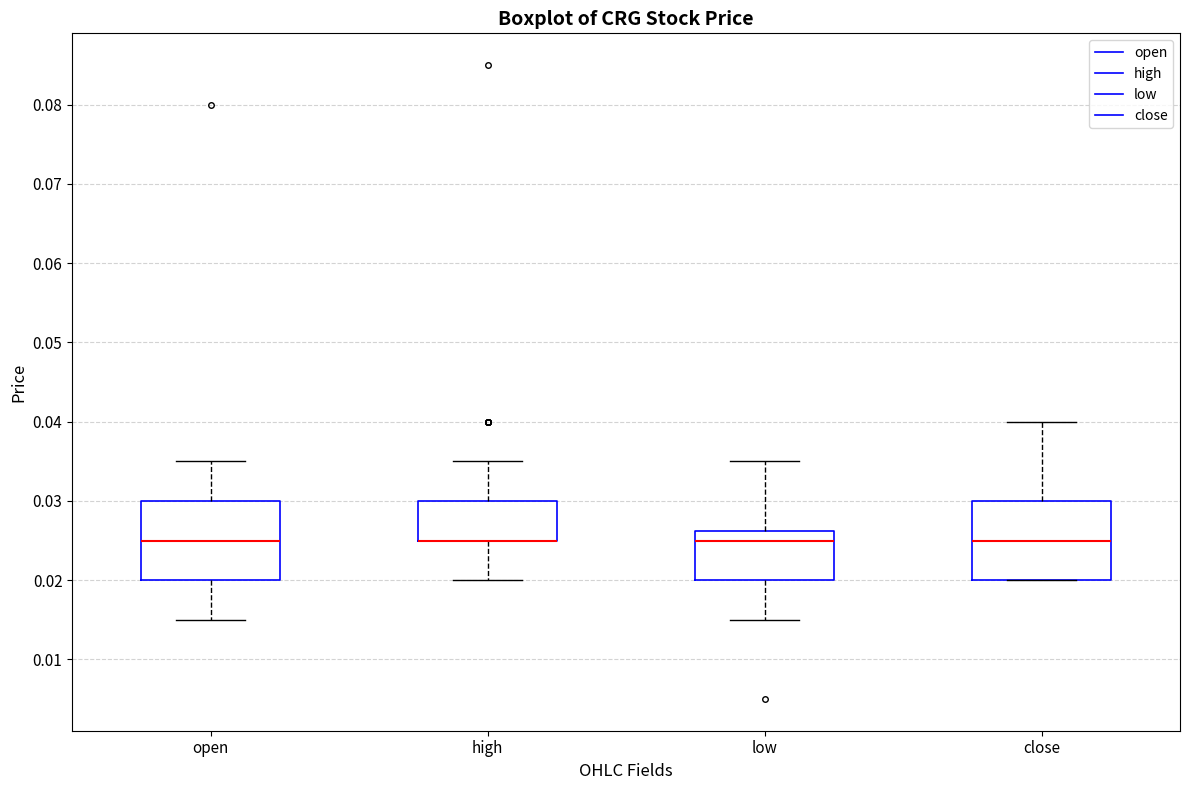

Reading left to right, read every box against the y-axis: the position of its median line, the range the box covers, and the ends of its whiskers. The values are not printed on the chart, so give them approximately, as read against the axis.

open: median 0.025, box 0.020 to 0.030, whiskers 0.015 to 0.035
high: median 0.025 (drawn on the box's lower edge), box 0.025 to 0.030, whiskers 0.020 to 0.035
low: median 0.025, box 0.020 to 0.026, whiskers 0.015 to 0.035
close: median 0.025, box 0.020 to 0.030, whiskers 0.020 to 0.040